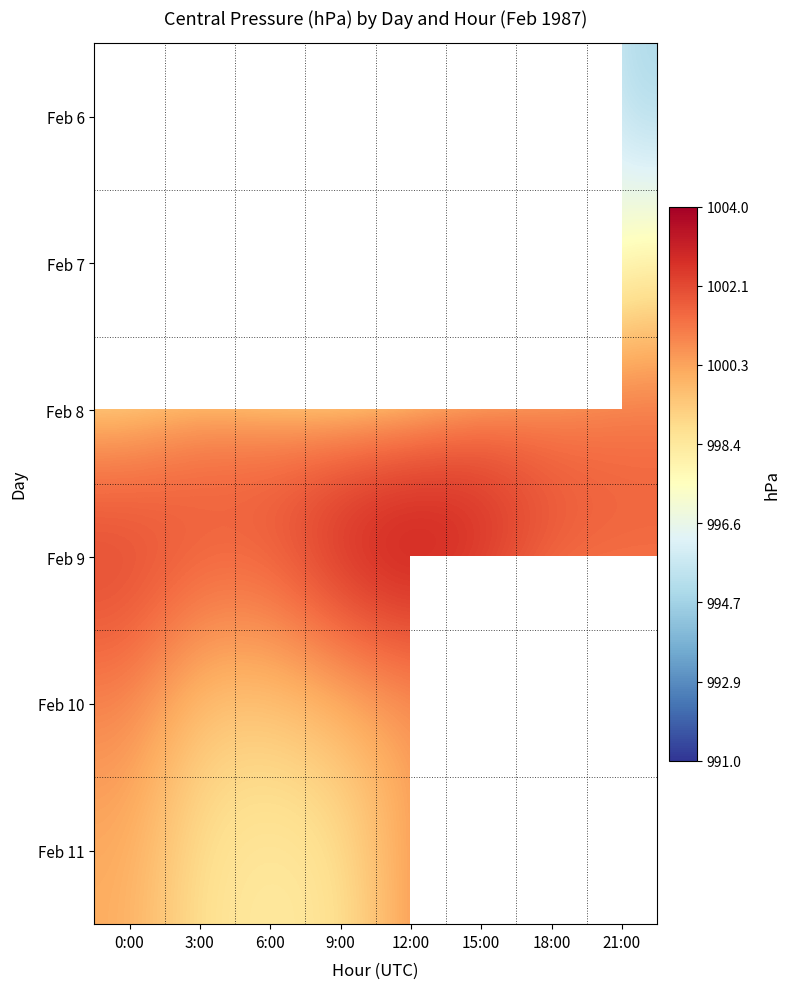

The value of Feb 11 at 6:00 is 577.8. True or false?

False